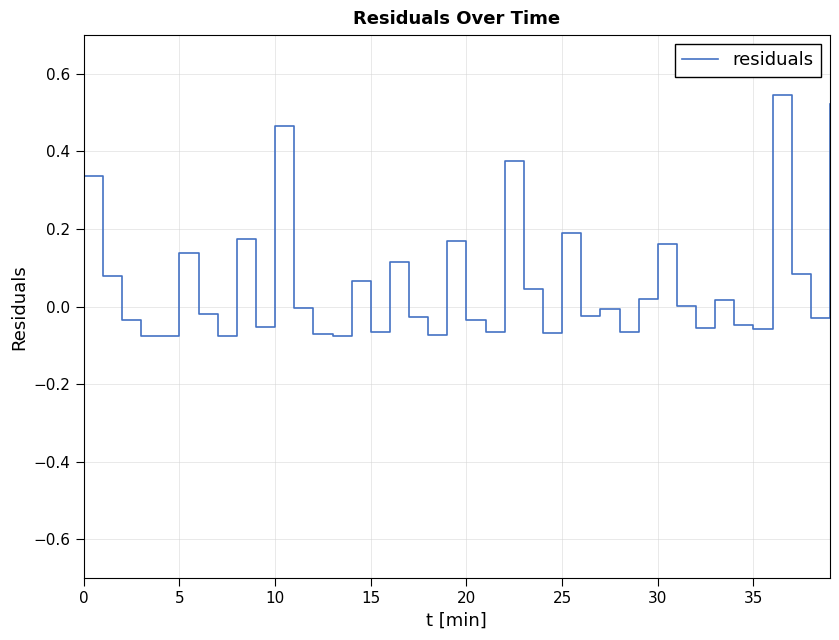

What is the difference between the maximum and minimum values?

0.6